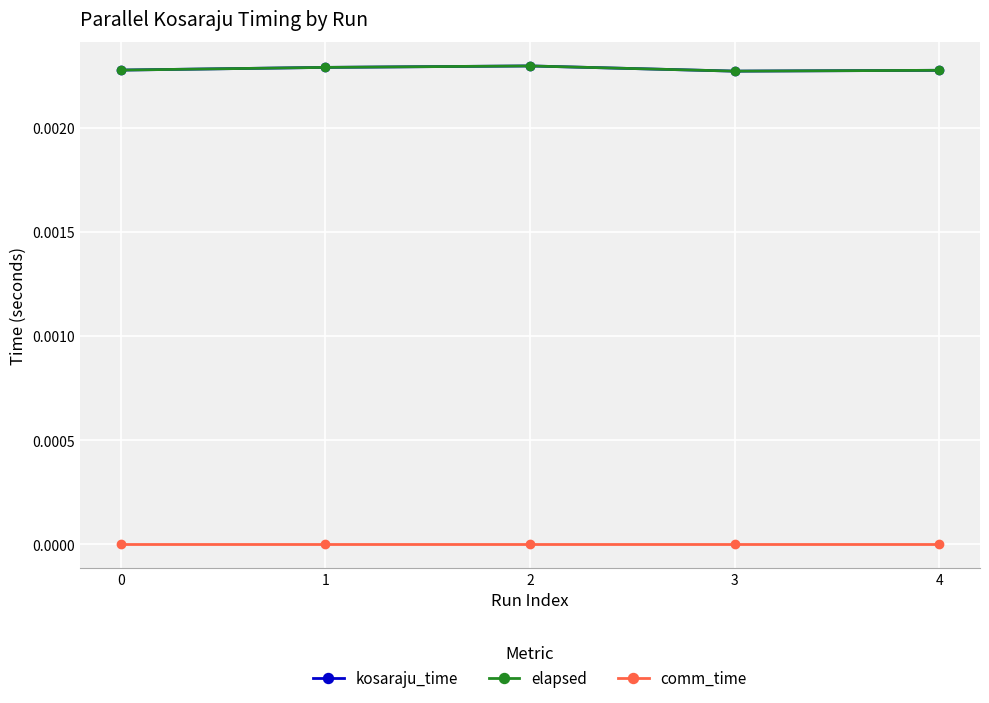

How many kosaraju_time values are between 0 and 1?

5